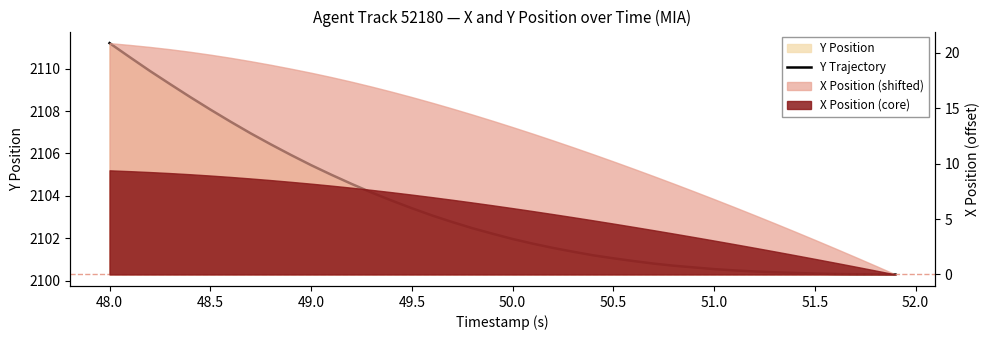

What is the smallest value displayed?

2100.3